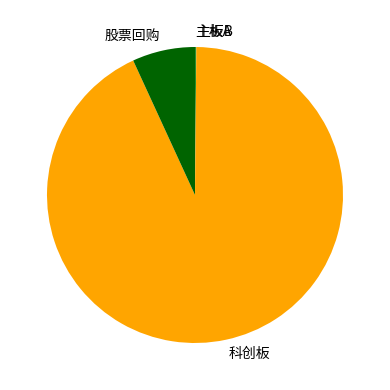

The 科创板 slice represents 93% of the pie. True or false?

True